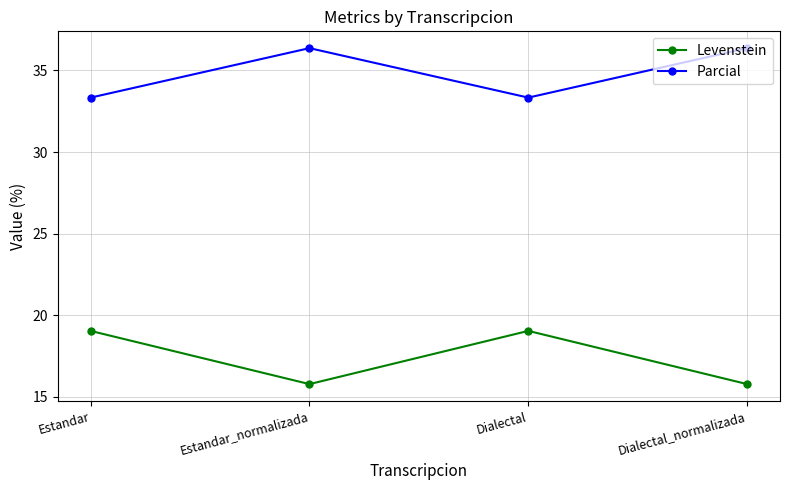

What is the lowest value of the Levenstein series?

15.8